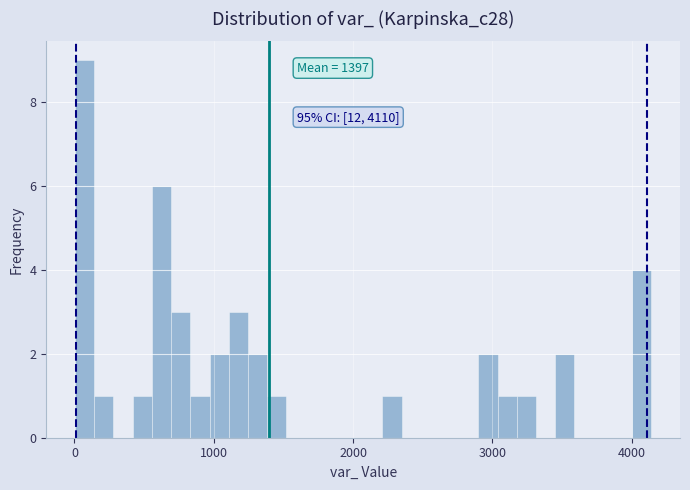

Around what value on the x-axis is the tallest bar? Give the approximate position of its centre, as read against the axis.

100